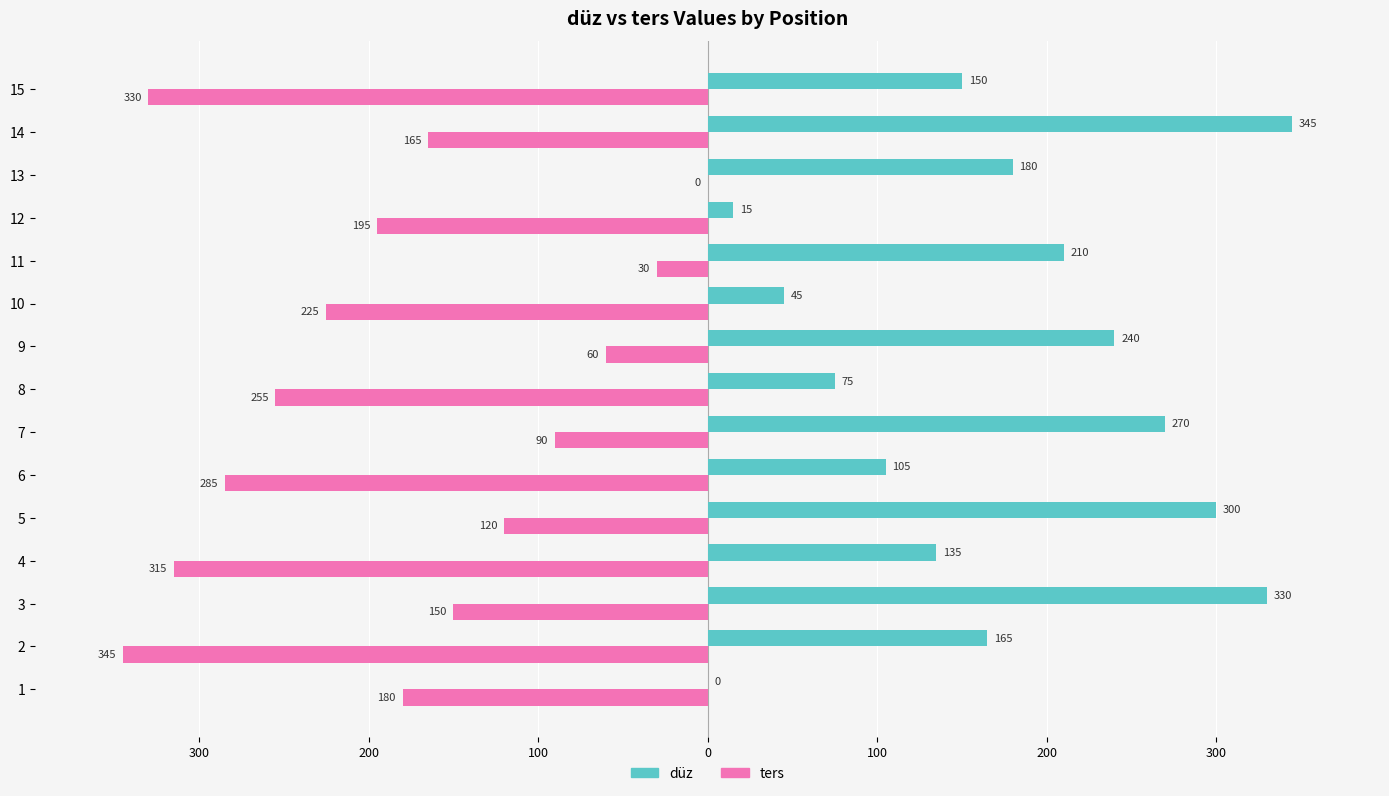

The düz series shows 23 at 11. True or false?

False